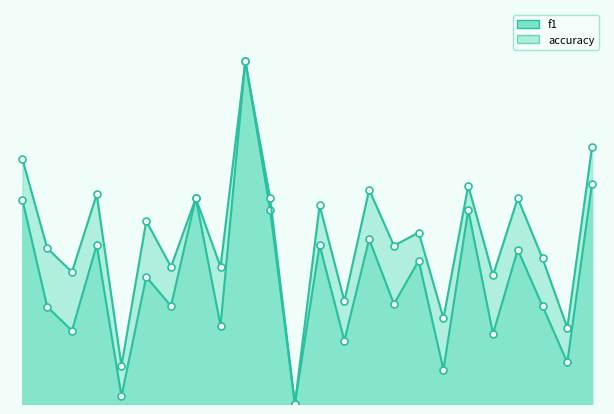

Reading left to right, list all the values displayed in this chart.

f1: 0=0.6	1=0.3	2=0.2	3=0.5	4=0.0	5=0.4	6=0.3	7=0.6	8=0.2	9=1.0	10=0.6	11=0.0	12=0.5	13=0.2	14=0.5	15=0.3	16=0.4	17=0.1	18=0.6	19=0.2	20=0.5	21=0.3	22=0.1	23=0.6
accuracy: 0=0.7	1=0.5	2=0.4	3=0.6	4=0.1	5=0.5	6=0.4	7=0.6	8=0.4	9=1.0	10=0.6	11=0.0	12=0.6	13=0.3	14=0.6	15=0.5	16=0.5	17=0.2	18=0.6	19=0.4	20=0.6	21=0.4	22=0.2	23=0.8